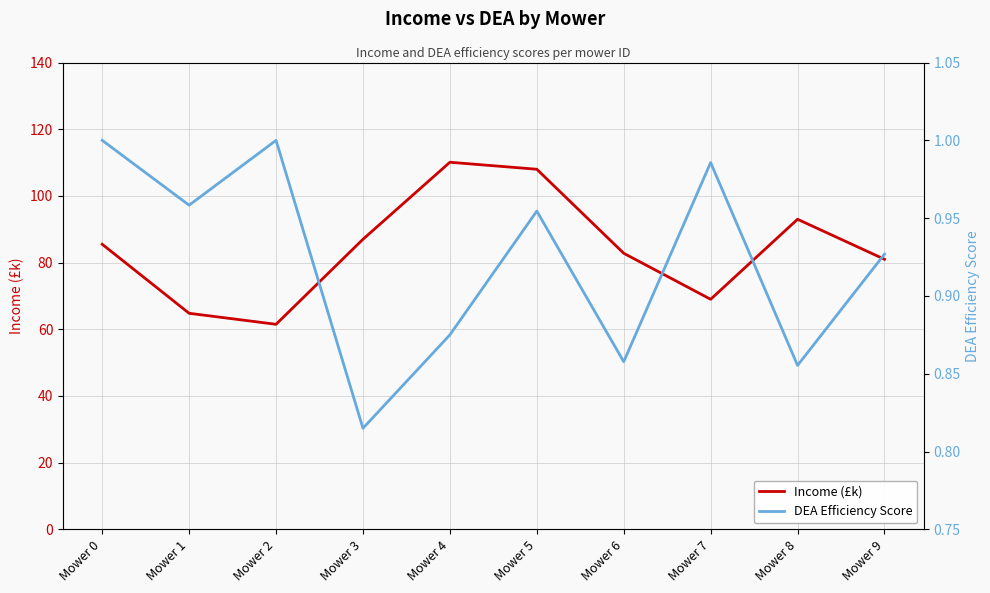

What is the sum of the DEA Efficiency Score values at Mower 5 and Mower 3?

1.8